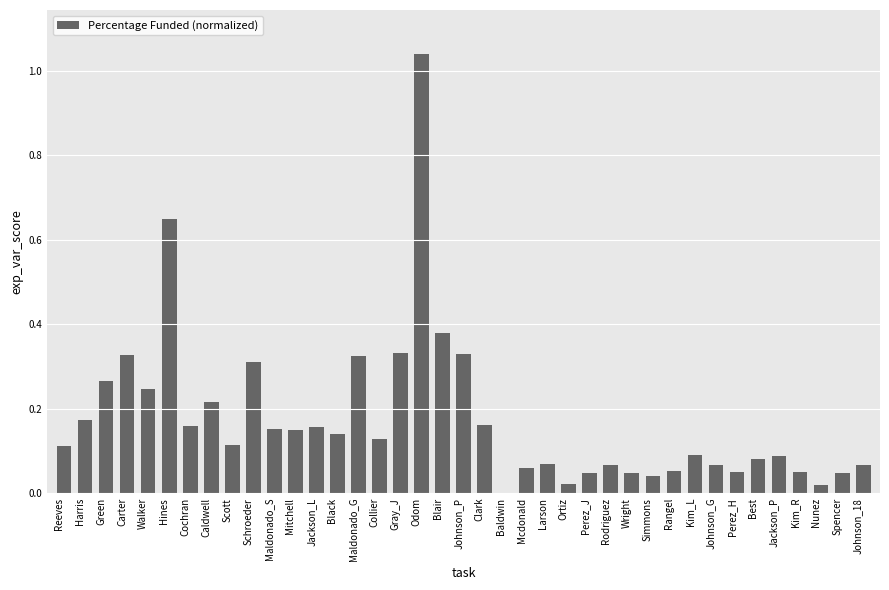

What is the sum of the values at Collier and Carter?

0.5